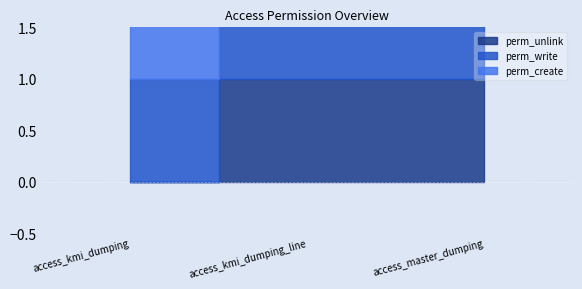

Reading left to right, transcribe all the data shown in this chart.

perm_unlink: access_kmi_dumping=0	access_kmi_dumping_line=1	access_master_dumping=1
perm_write: access_kmi_dumping=1	access_kmi_dumping_line=1	access_master_dumping=1
perm_create: access_kmi_dumping=1	access_kmi_dumping_line=1	access_master_dumping=1